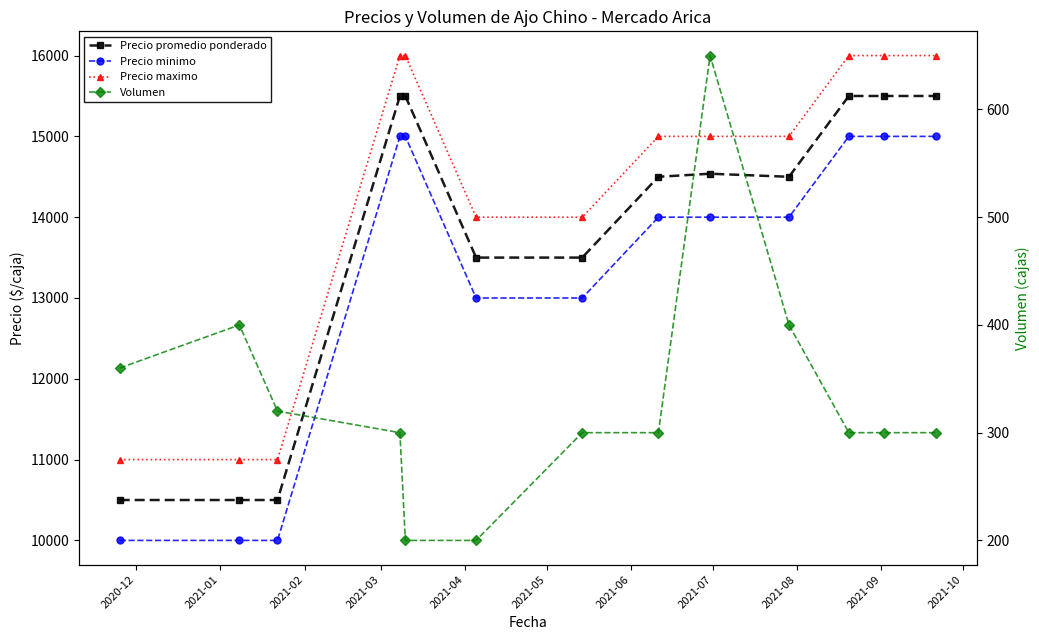

True or false: Precio minimo and Precio promedio ponderado intersect in this chart.

False